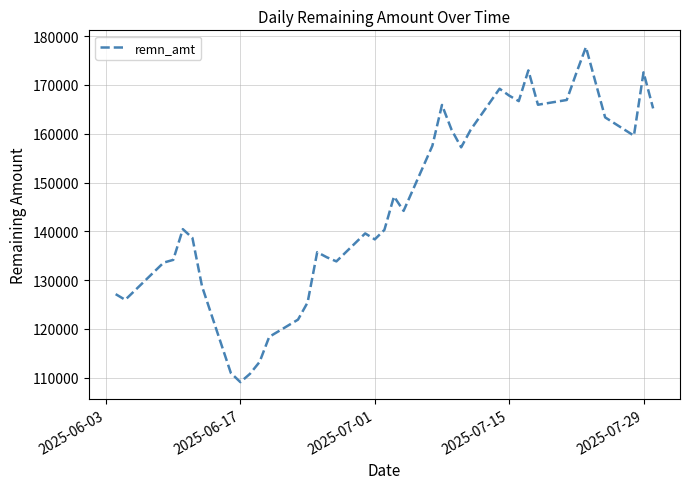

What is the minimum value shown in the chart?

109079